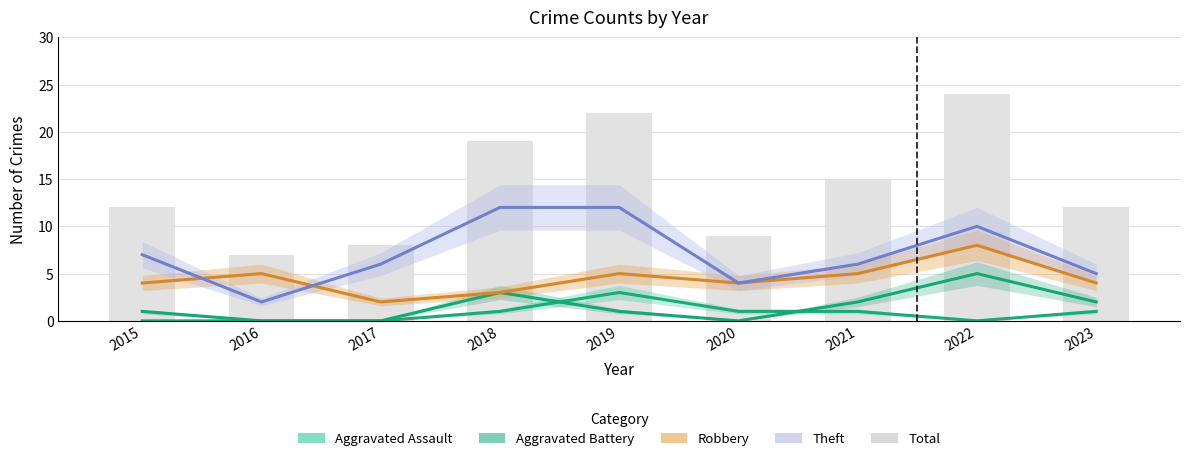

Is it true that Aggravated Battery equals 0 at 2016?

True